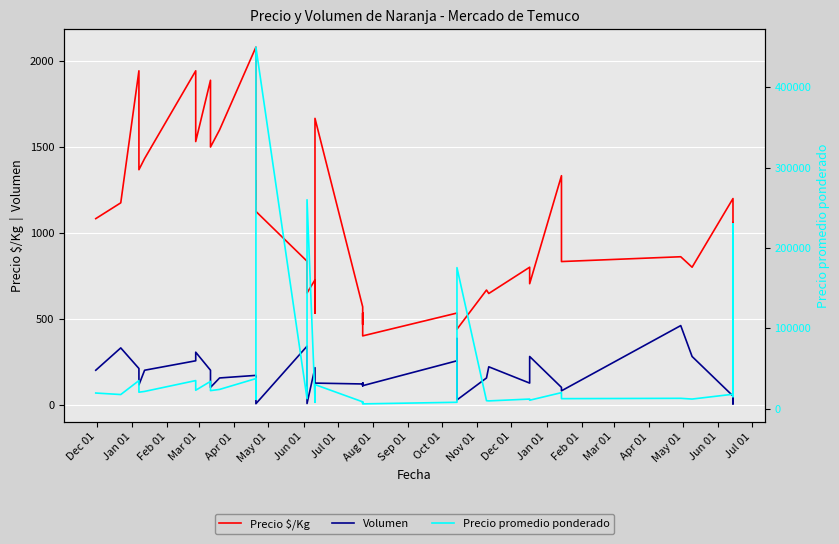

At which label does Volumen first exceed 155?

Dec 01